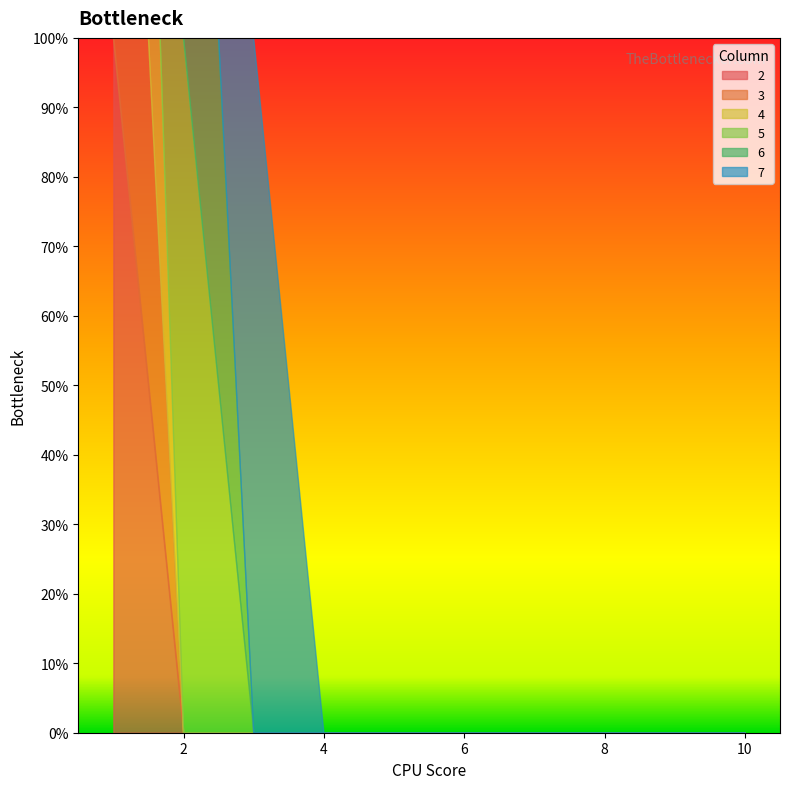

True or false: 3 has a value of 0 at 9.

True